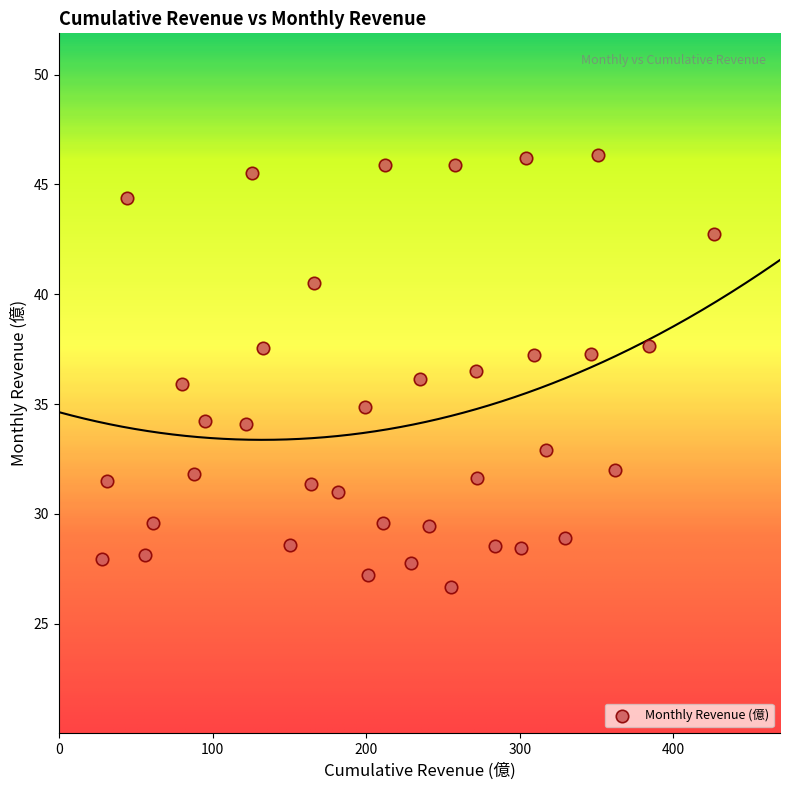

What is the range of X values (max minus min)?

398.8